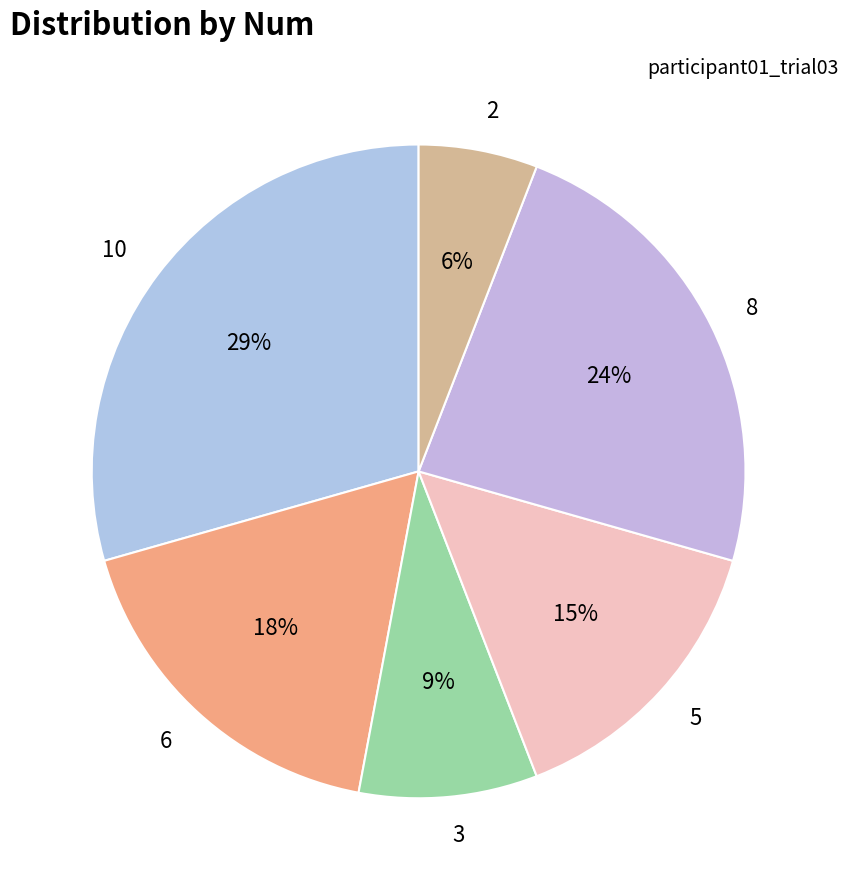

The 5 slice represents 15% of the pie. True or false?

True